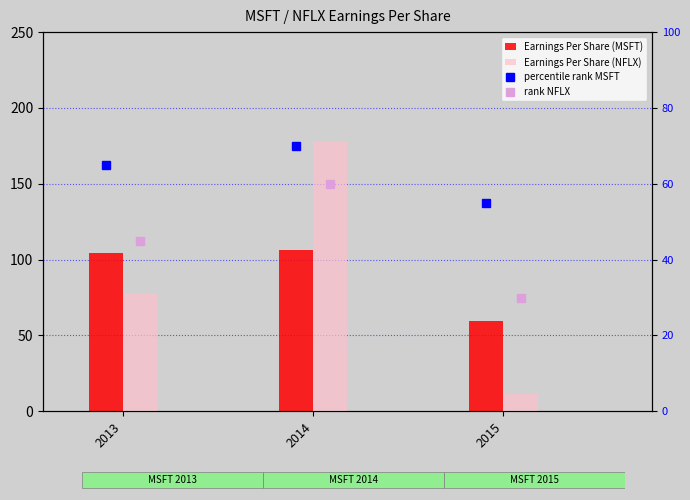

What is the value of the rank NFLX bar at the 2nd from the left?

60.0